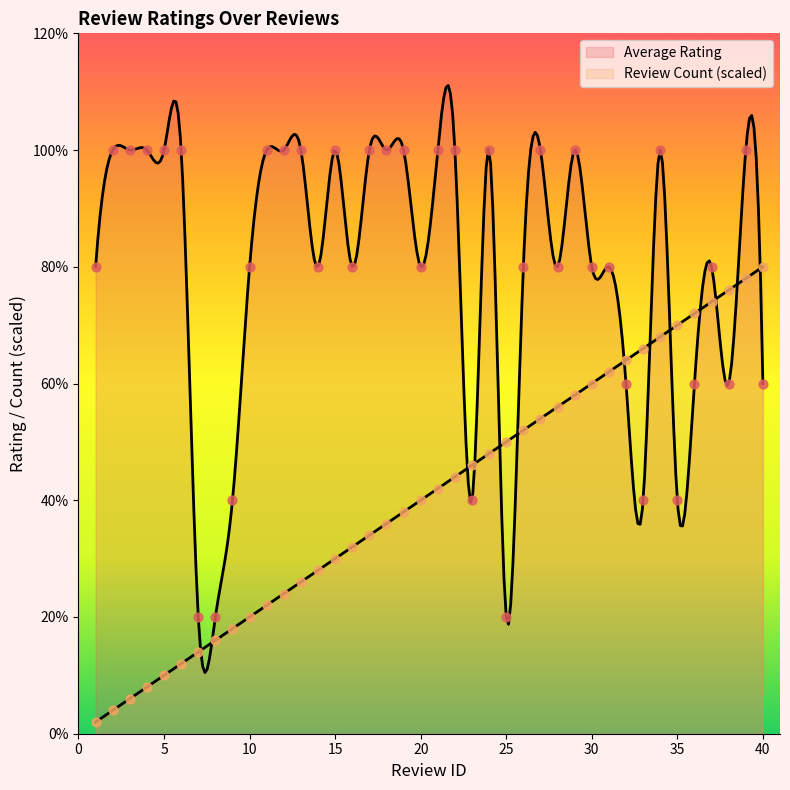

What are all the series names shown in the legend?

Average Rating, Review Count